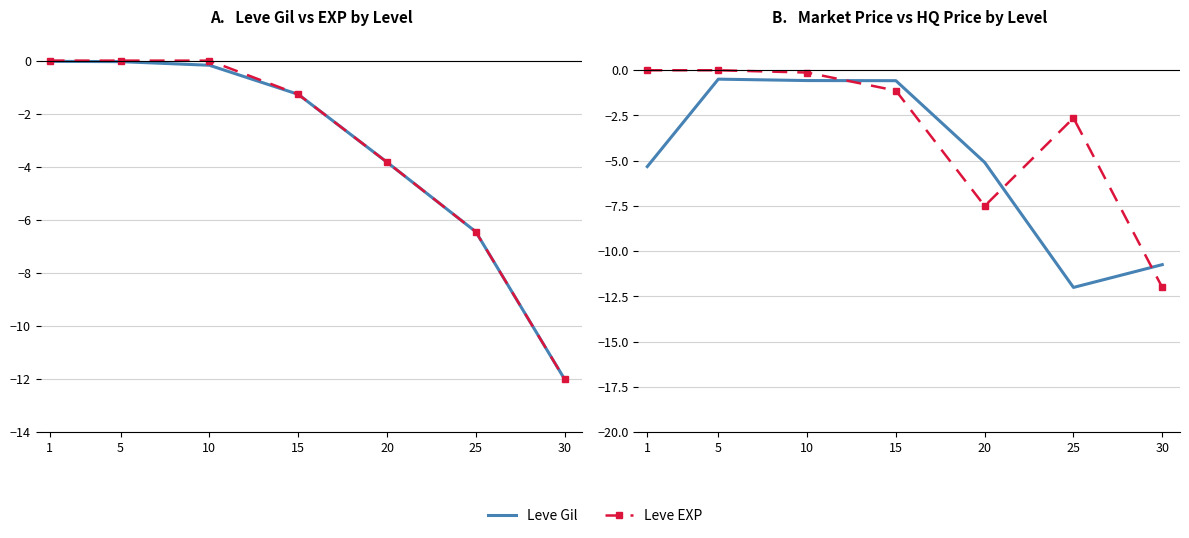

True or false: Leve EXP has more than 0 interior local peaks.

False